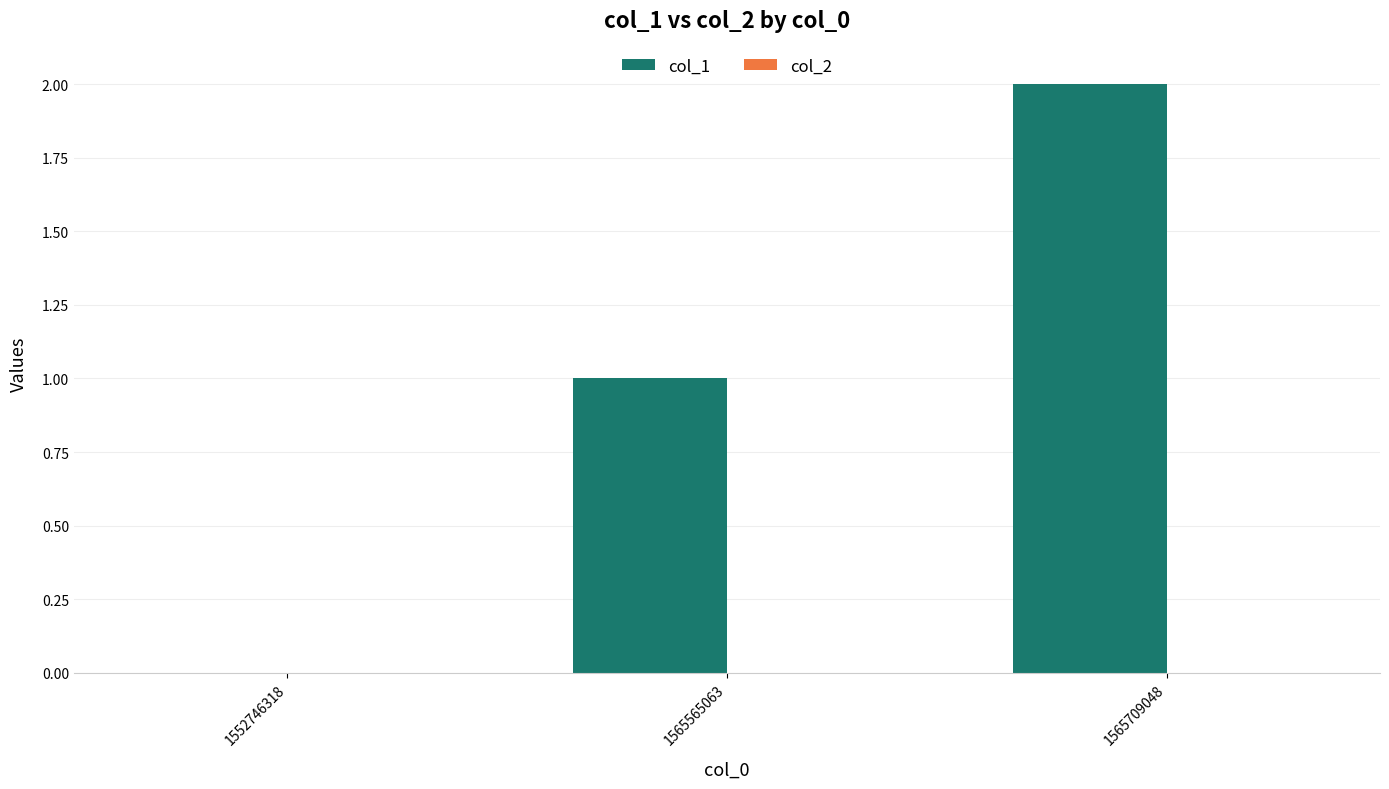

How many categories are shown in the chart?

3